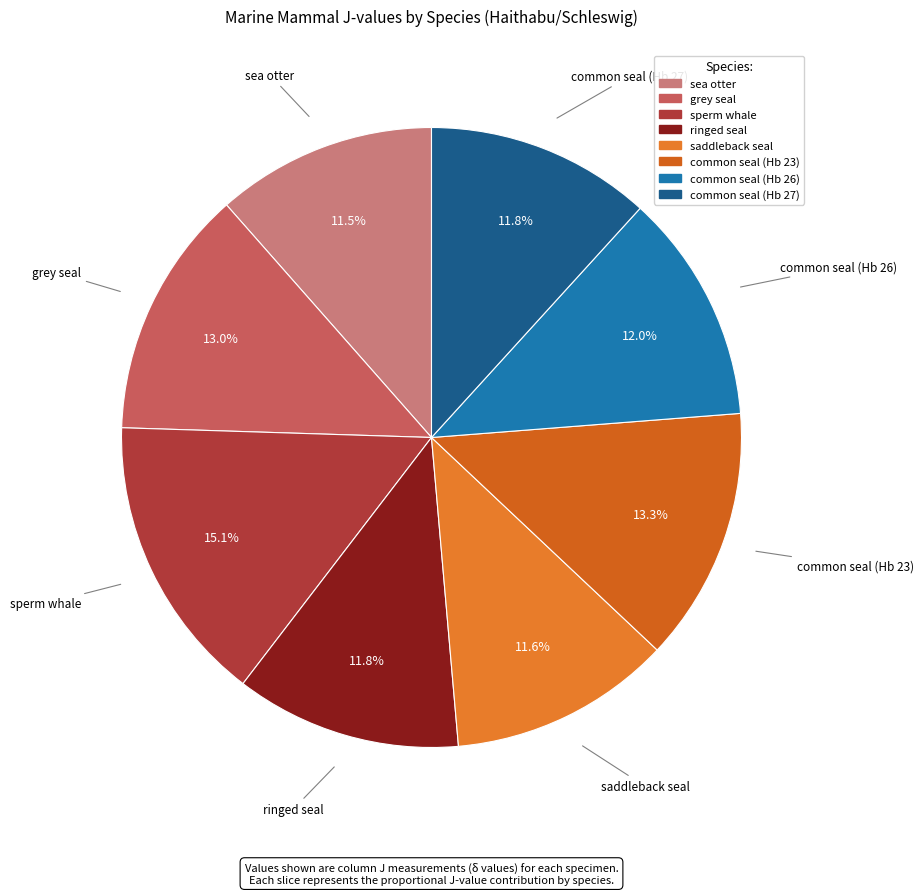

True or false: saddleback seal accounts for 12% of the total.

True